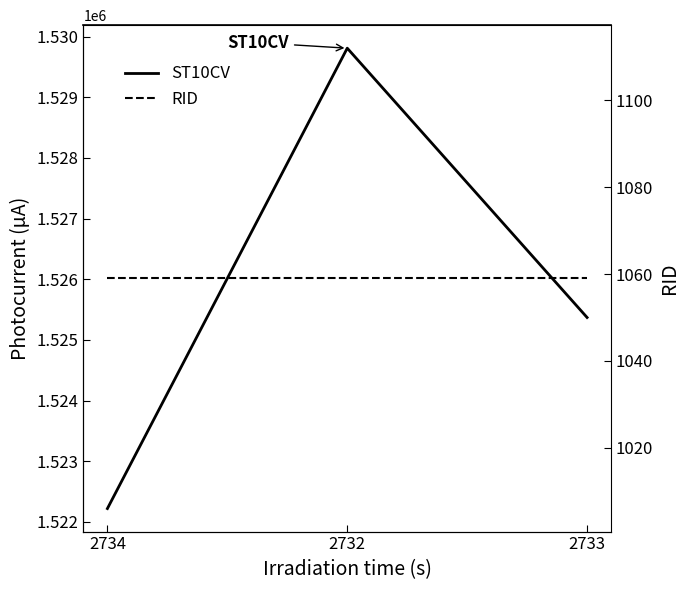

The RID series shows 497 at 2733. True or false?

False